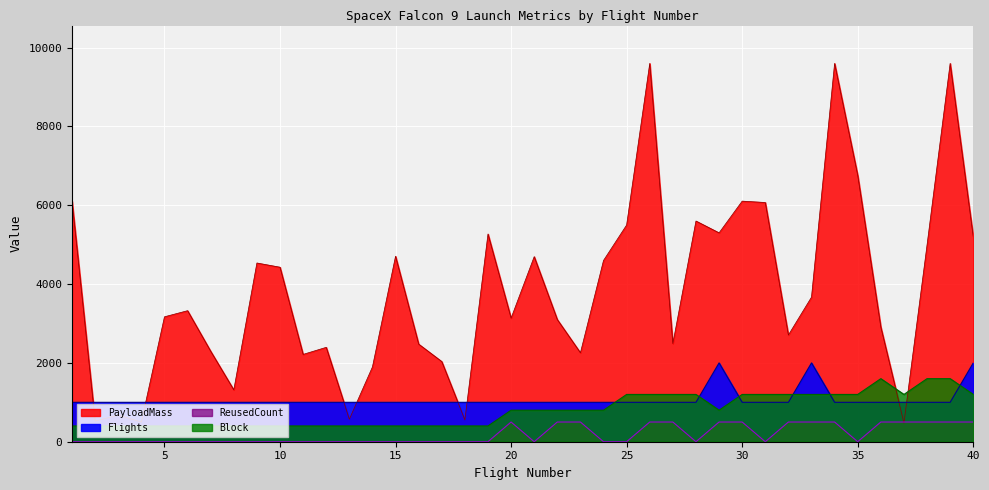

What is the approximate value of ReusedCount at 33?

500.0